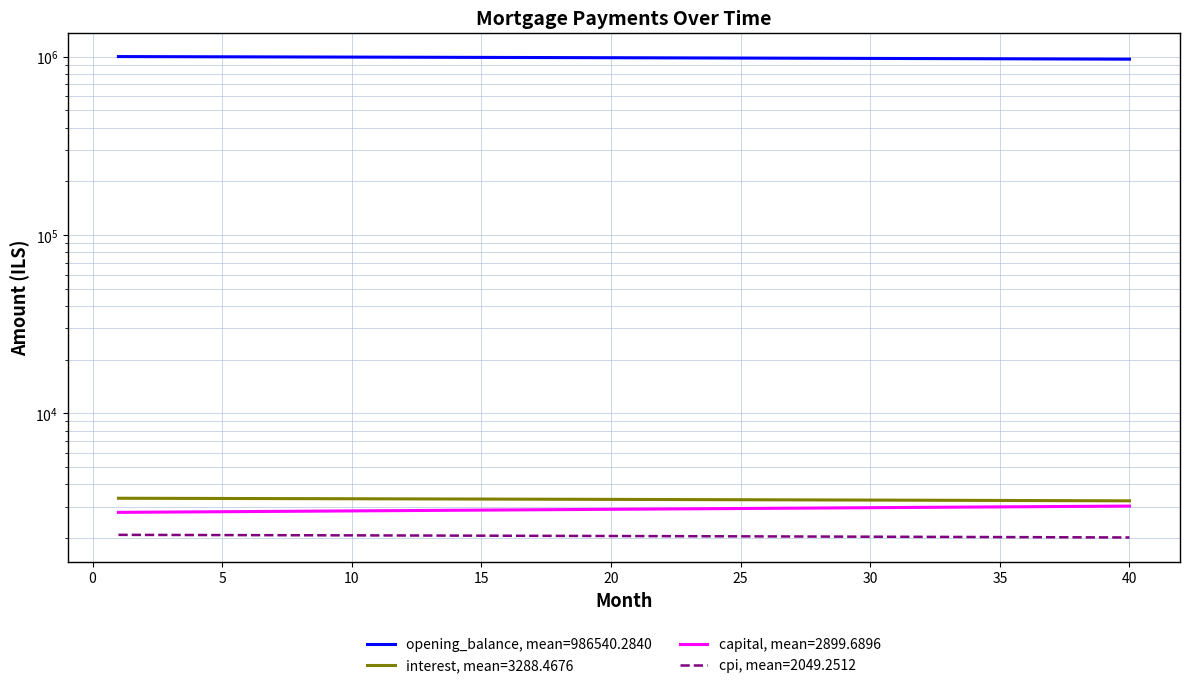

The value of interest at 27 is 4867.8. True or false?

False